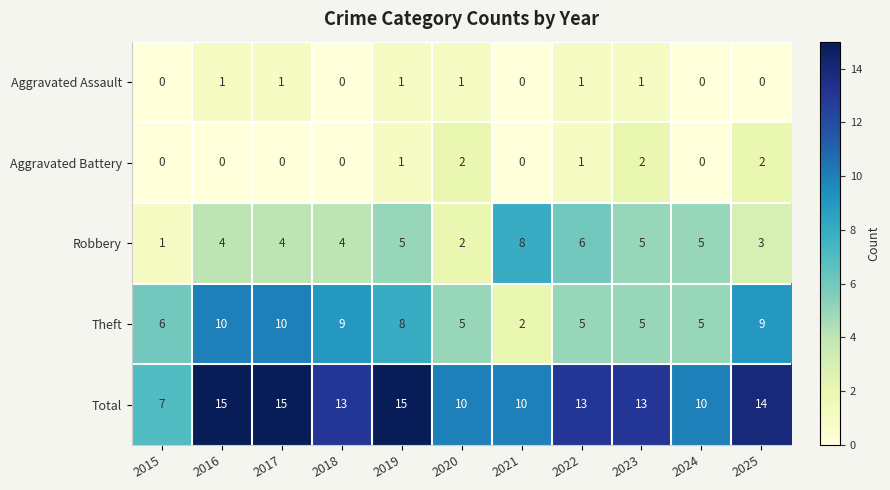

The Aggravated Assault series shows -1 at 2025. True or false?

False